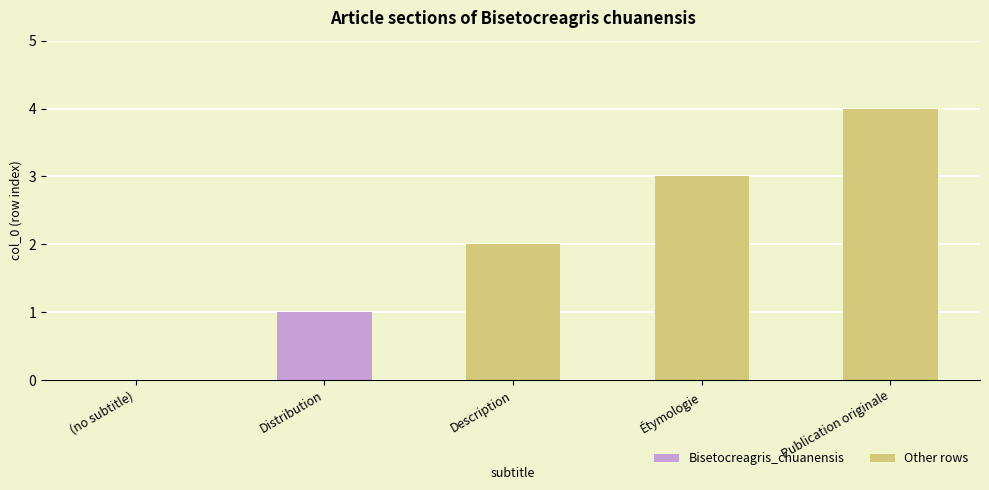

Reading right to left, list all the values displayed in this chart.

Publication originale=4	Étymologie=3	Description=2	Distribution=1	(no subtitle)=0